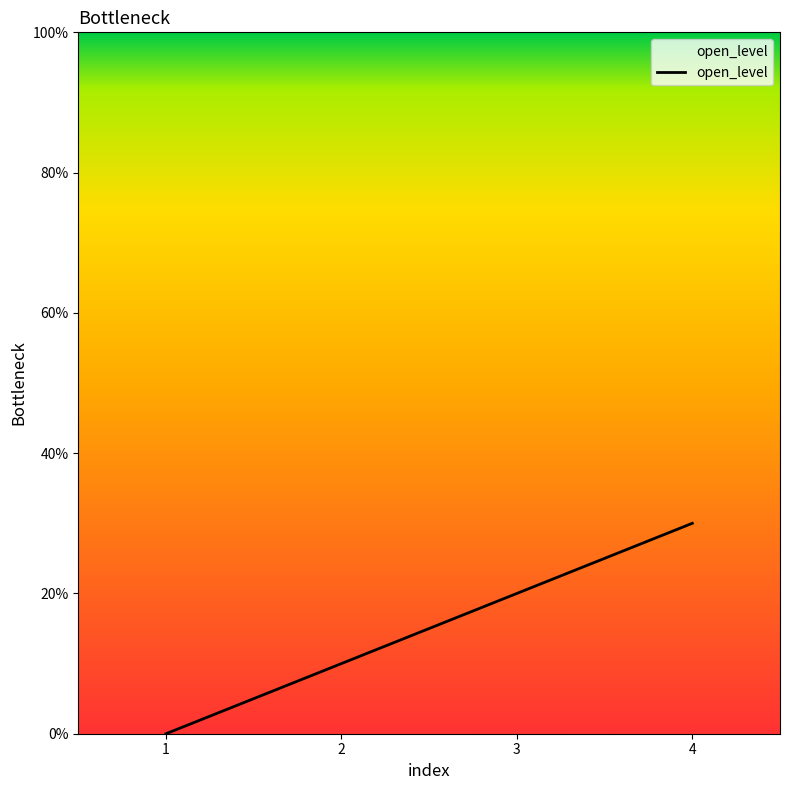

Rank the categories by value from lowest to highest.

1, 2, 3, 4